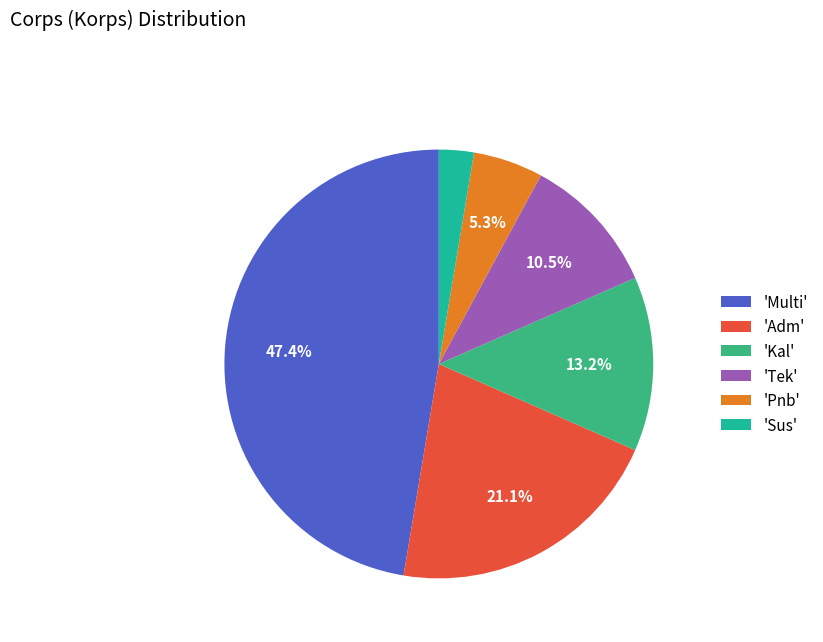

Is there a majority slice in this chart?

No